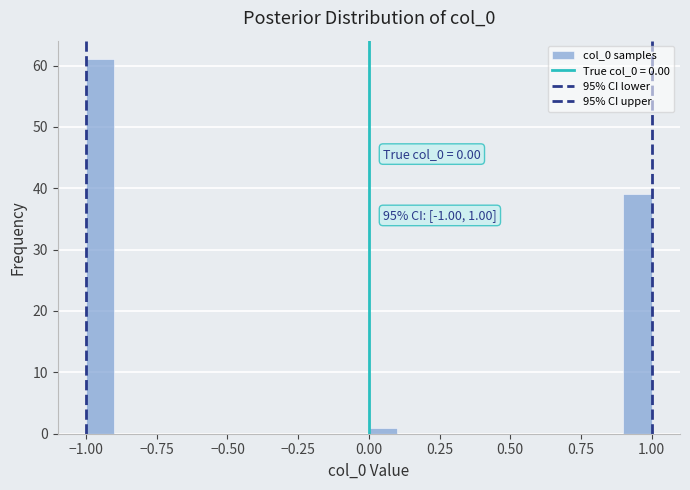

Read against the x-axis, roughly where is the centre of the tallest bar?

-0.95